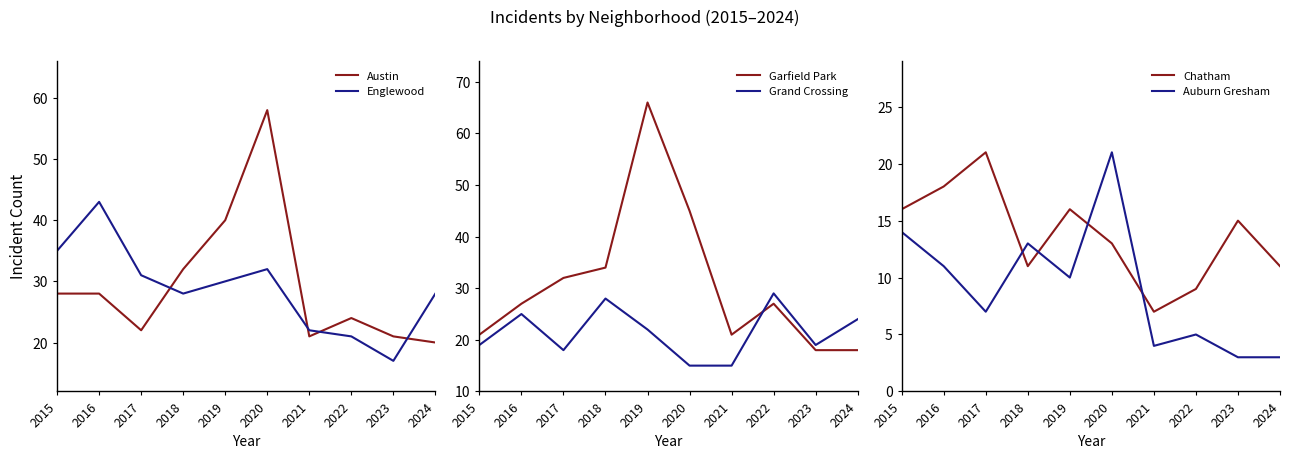

Reading left to right, transcribe all the data shown in this chart.

Austin: 28	28	22	32	40	58	21	24	21	20
Englewood: 35	43	31	28	30	32	22	21	17	28
Garfield Park: 21	27	32	34	66	45	21	27	18	18
Grand Crossing: 19	25	18	28	22	15	15	29	19	24
Chatham: 16	18	21	11	16	13	7	9	15	11
Auburn Gresham: 14	11	7	13	10	21	4	5	3	3